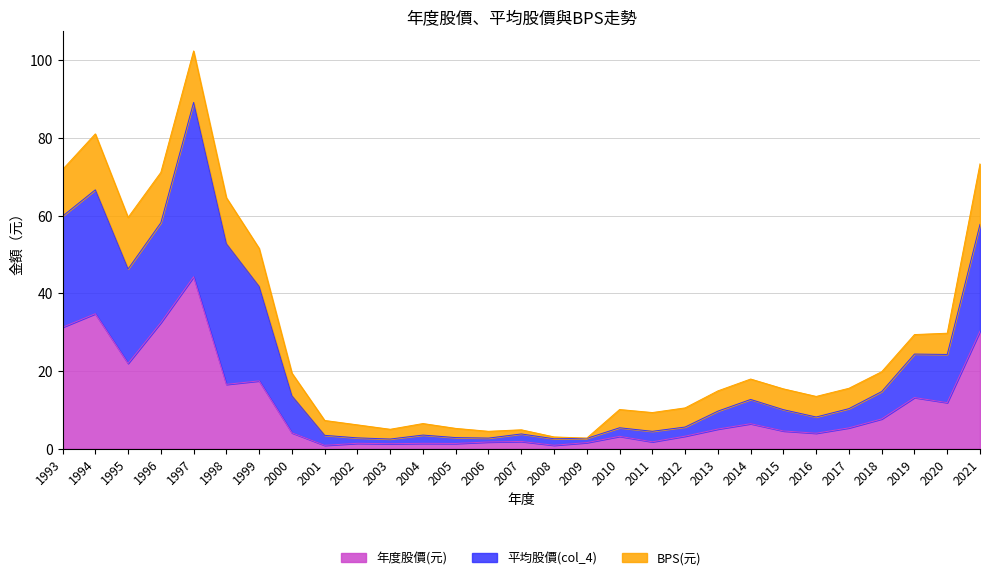

True or false: 年度股價(元) and 平均股價(col_4) intersect in this chart.

False